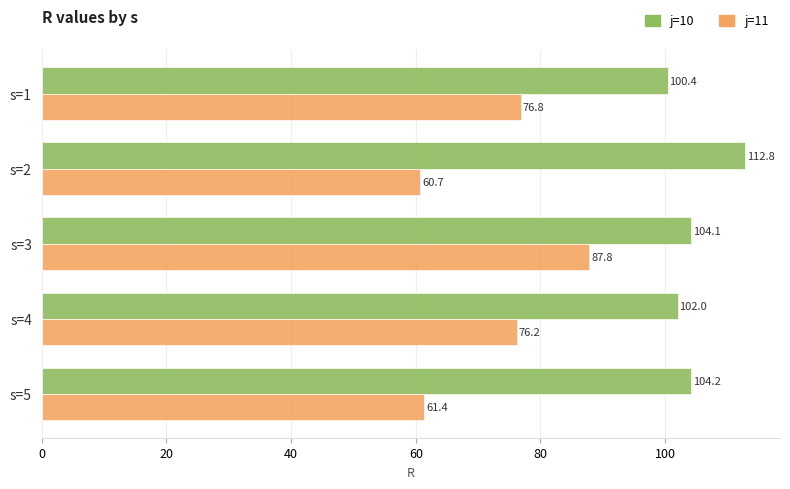

How many data points does each series have?

5